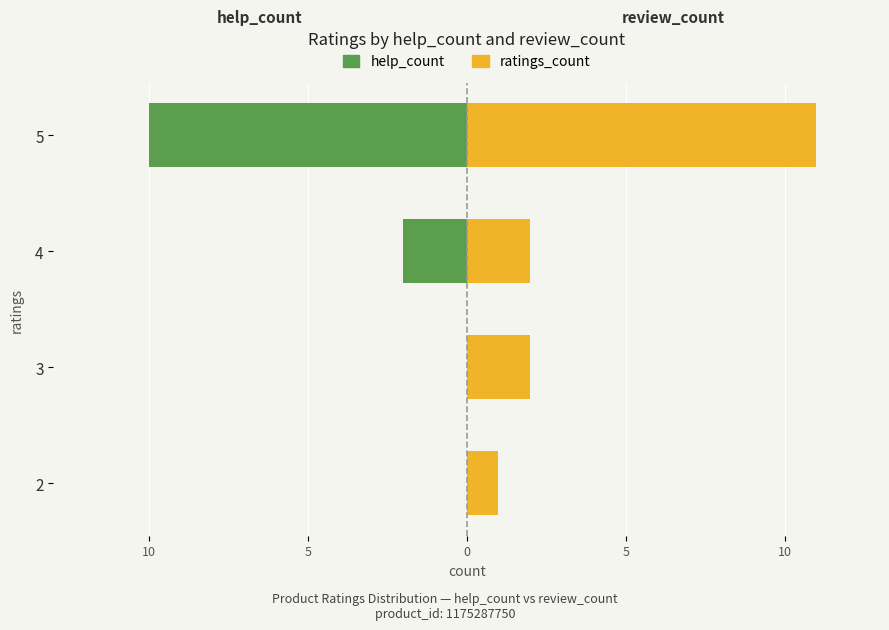

Is the value of ratings_count at 0 greater than the value of help_count at 15?

Yes